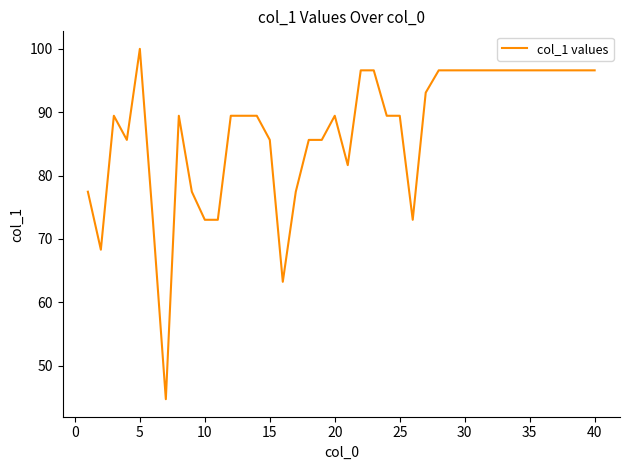

What is the difference between the maximum and minimum values?

55.3